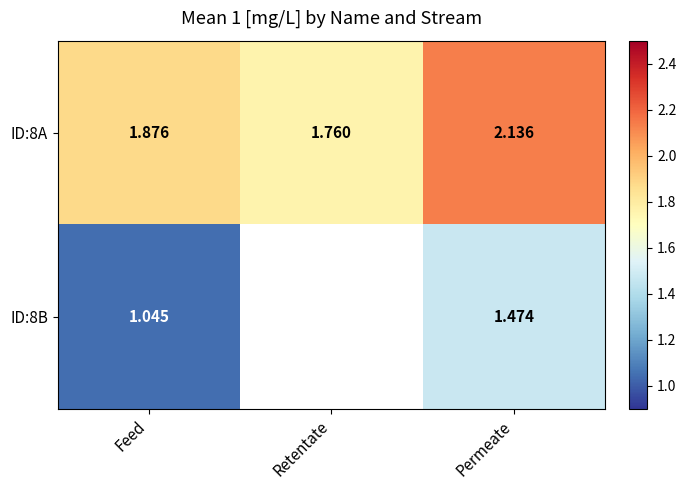

At which category is the sum across all series the highest?

Permeate